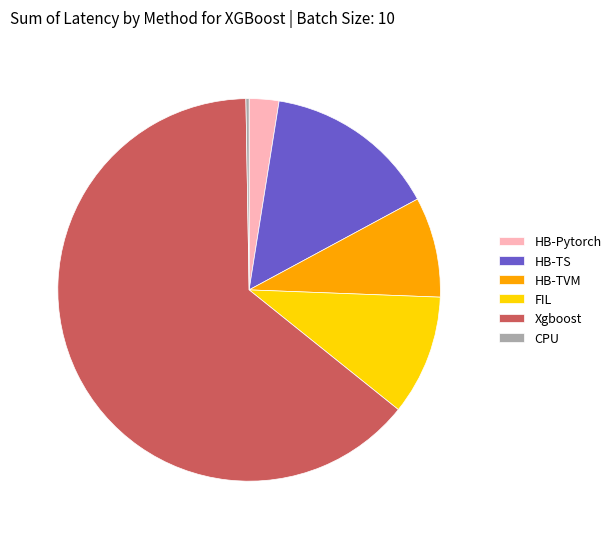

Is it true that HB-TVM is 8% of the pie?

True